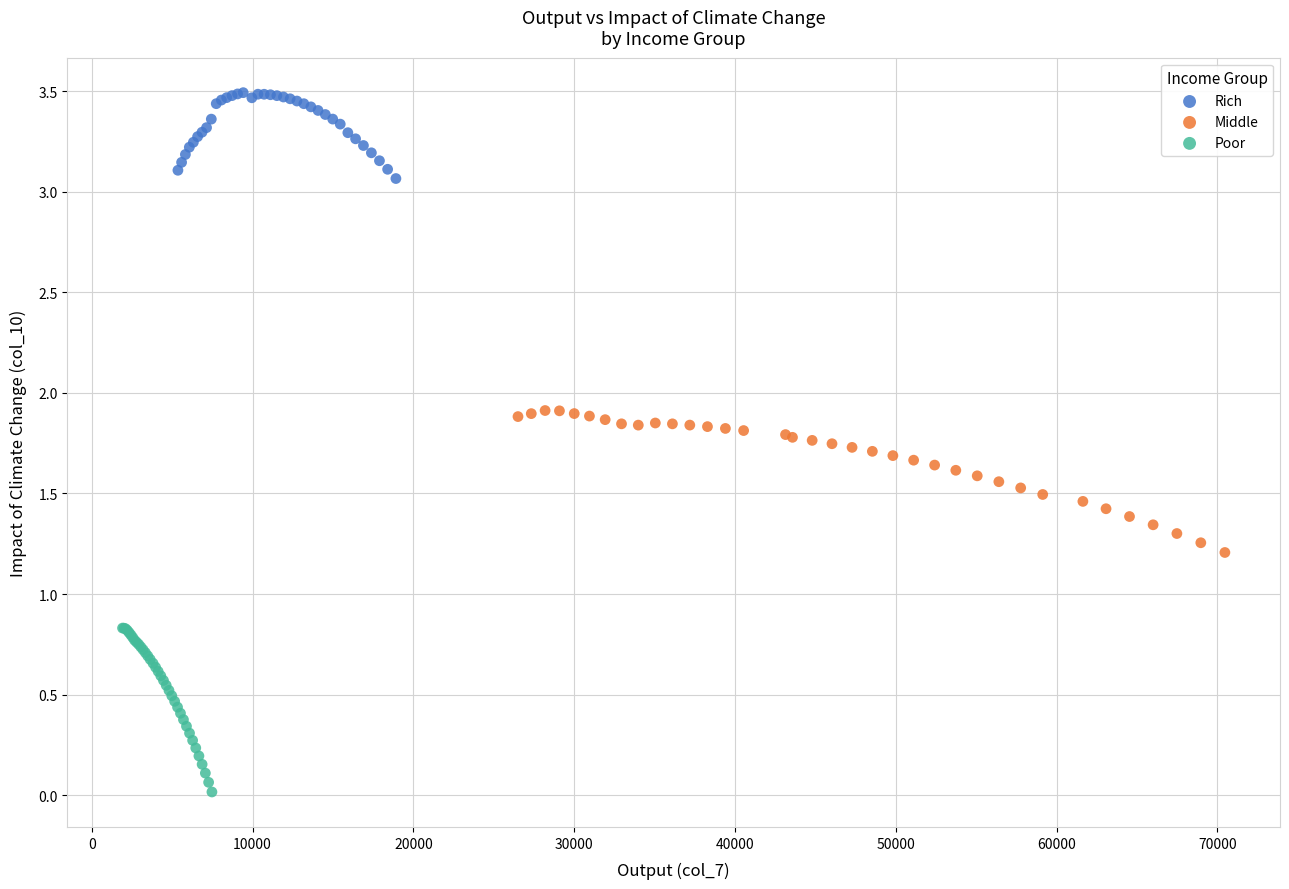

Which series reaches the maximum Y coordinate?

Rich